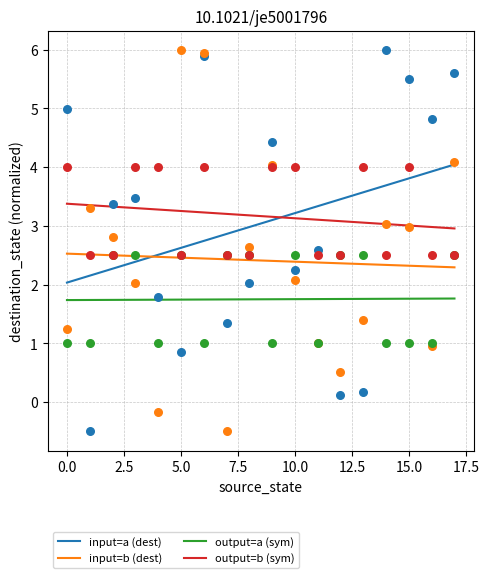

Which series has the widest spread of Y values?

input=a (dest)